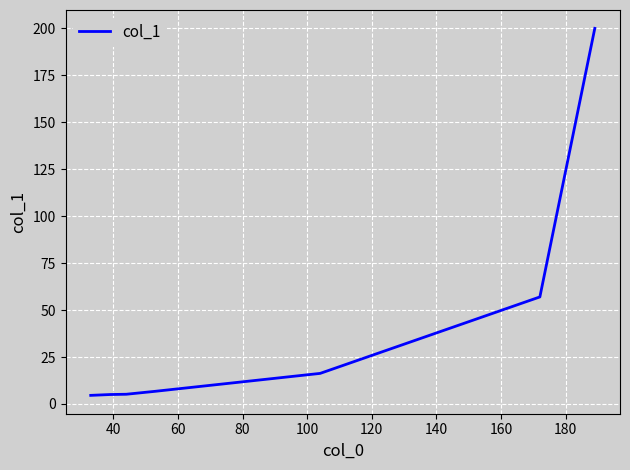

What is the greatest value displayed?

200.0